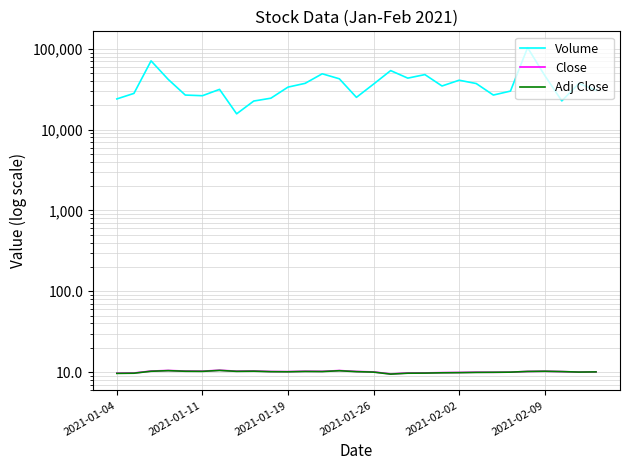

Is the value of Close at 26 greater than the value of Adj Close at 12?

No